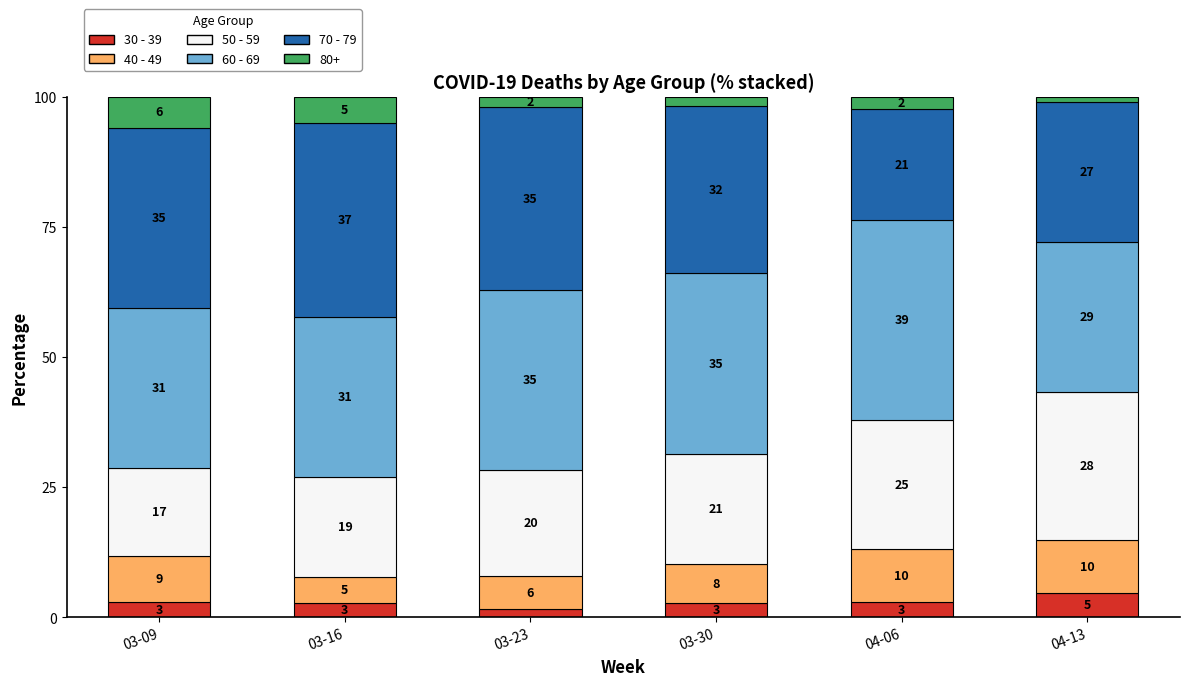

At which label does 30 - 39 reach its peak?

04-13